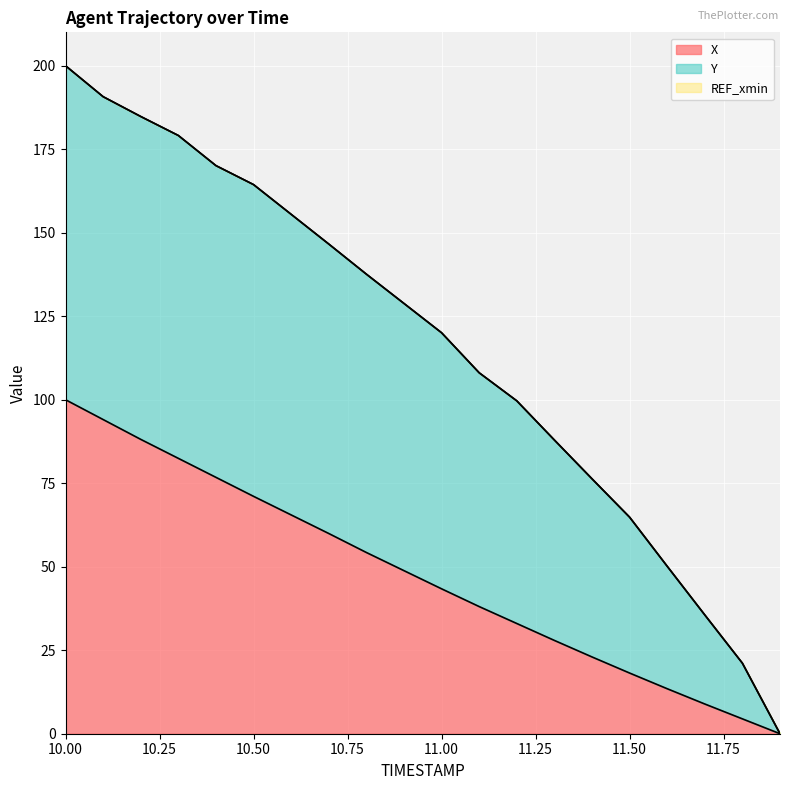

How many data points in X are less than 48?

10